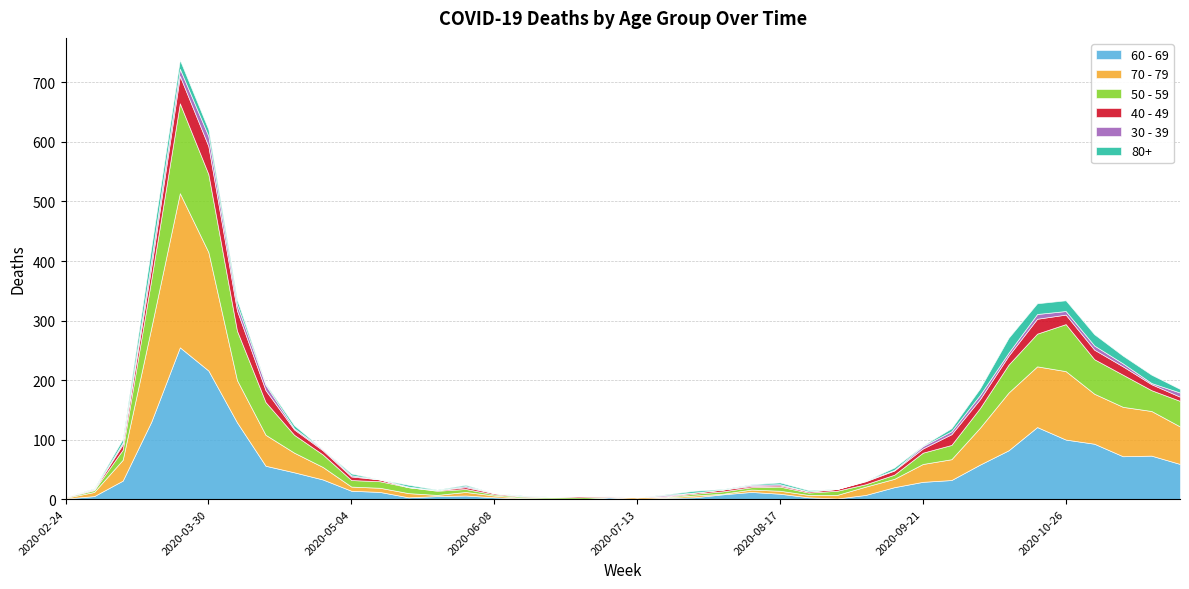

What is the sum of all 30 - 39 values?

138